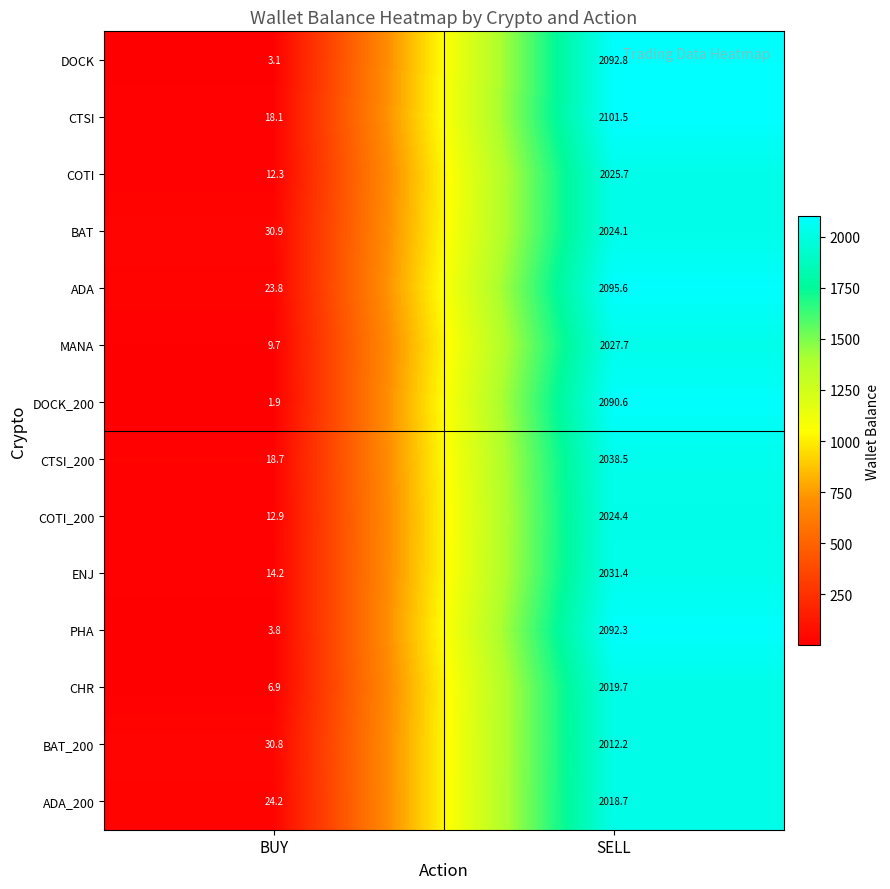

True or false: BAT_200 has a value of 1143.0 at SELL.

False